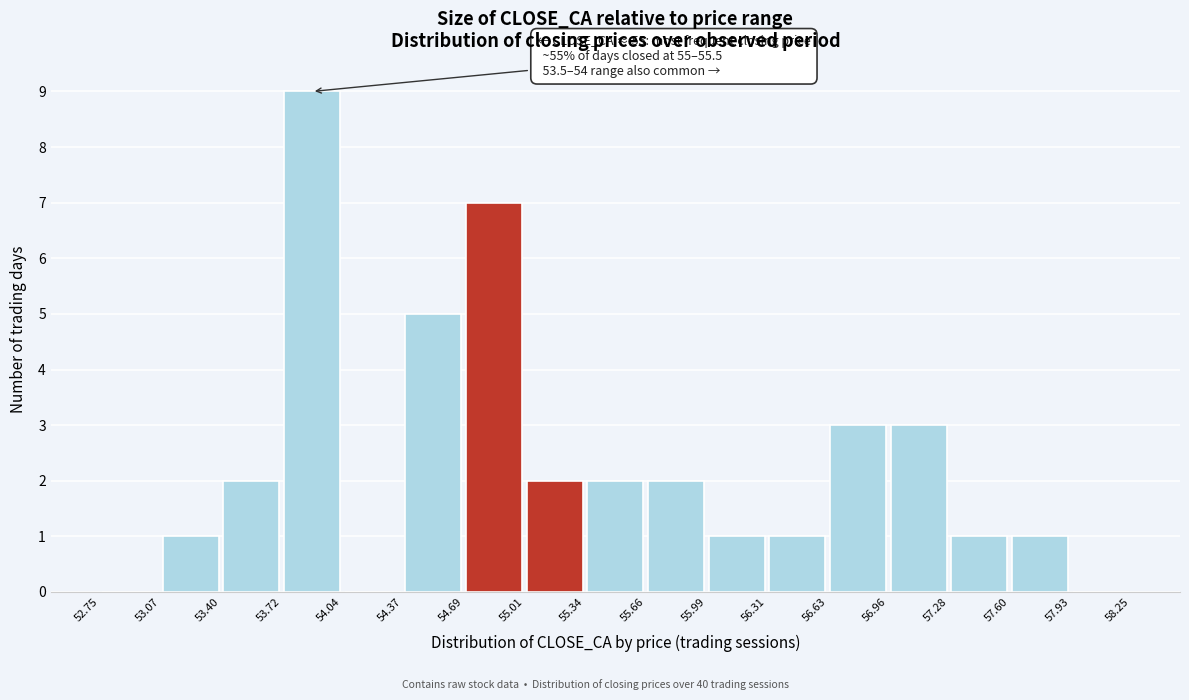

Which range on the x-axis has the tallest bar?

53.72 to 54.04